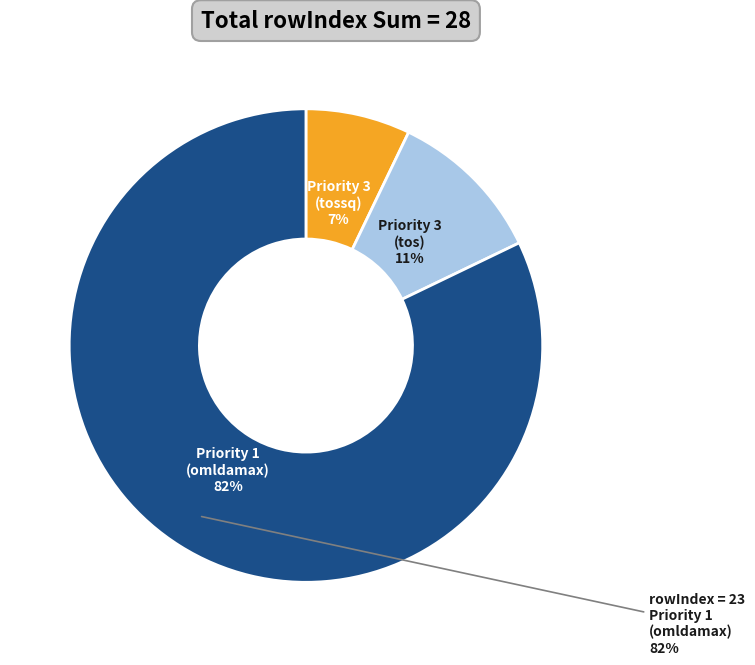

How much of the chart is everything except Priority 1 (omldamax)?

17.9%